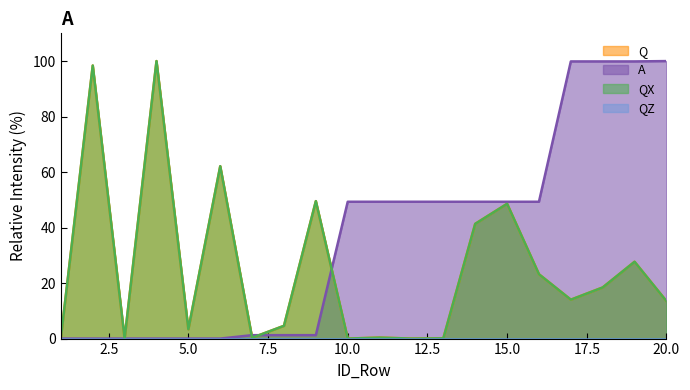

How many data points in Q are above 14?

10